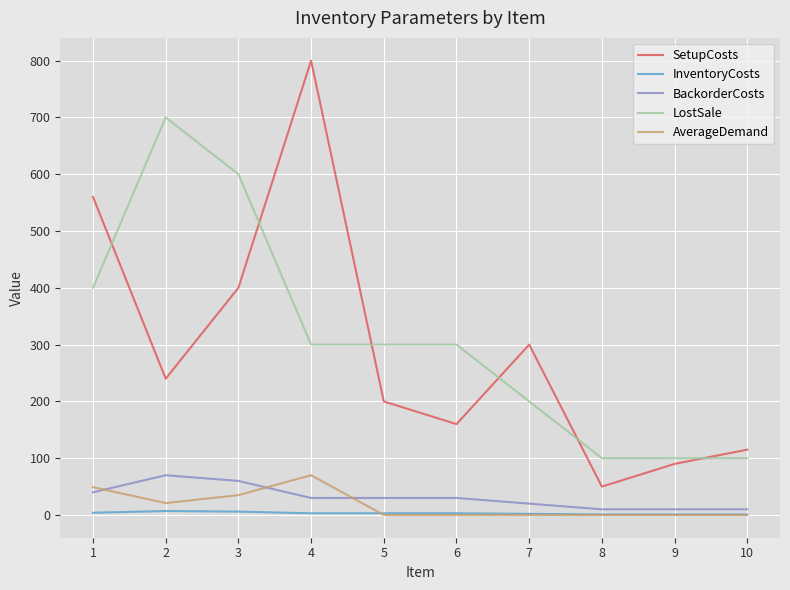

What is the greatest value displayed?

800